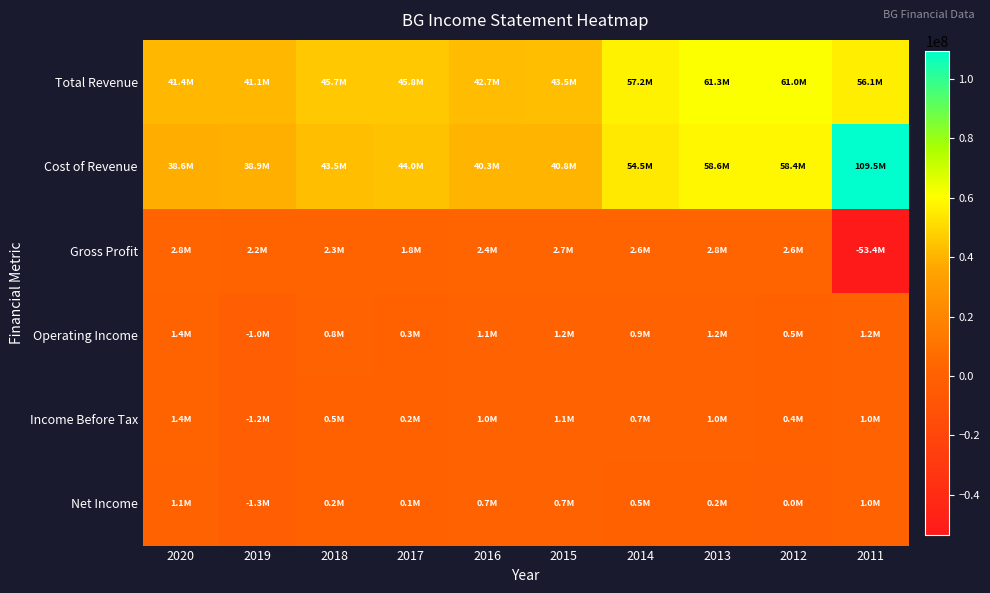

How many distinct data groups are displayed?

6